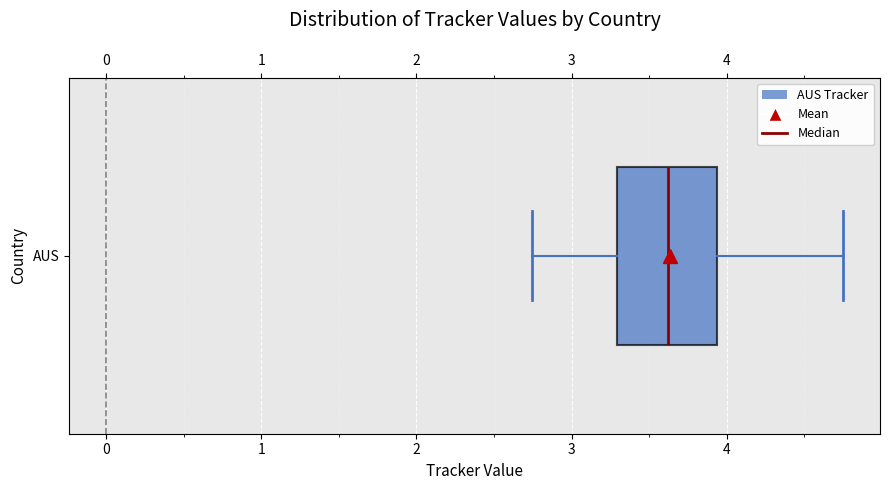

Transcribe this box plot: give where the median line is, the range the box spans, and where the two whiskers end, as read against the x-axis. The values are not printed on the chart, so give them approximately, as read against the axis.

median 3.6, box 3.3 to 3.9, whiskers 2.7 to 4.7